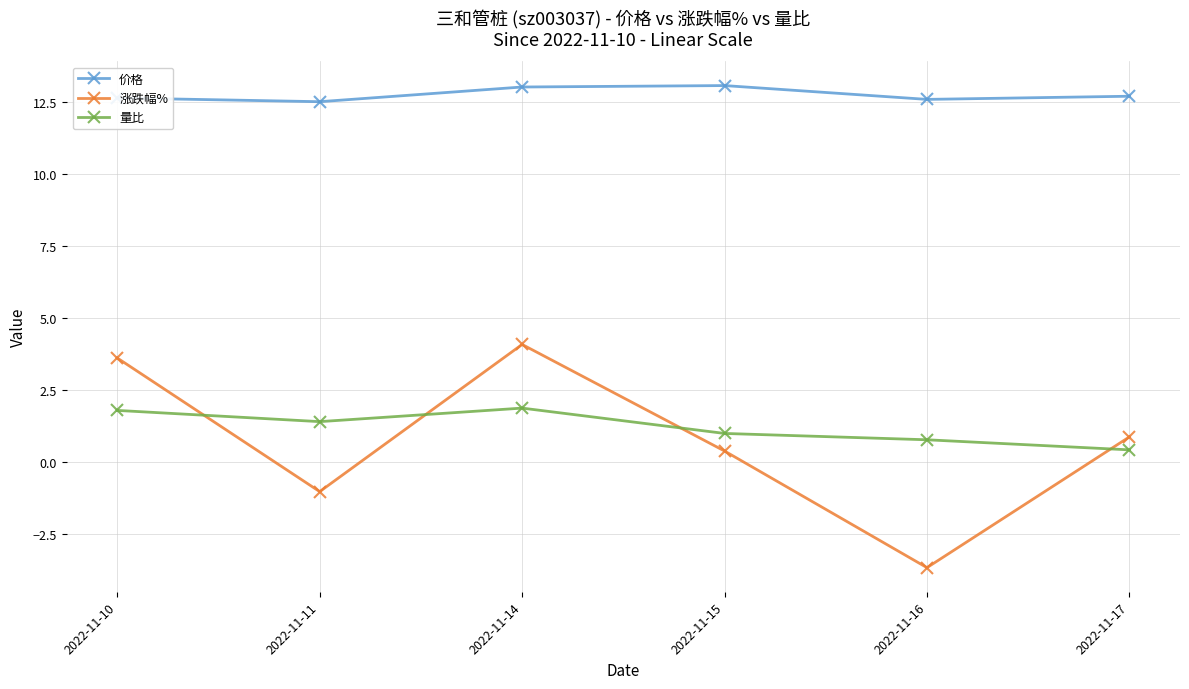

What is the difference between the maximum and minimum values in the 价格 series?

0.6